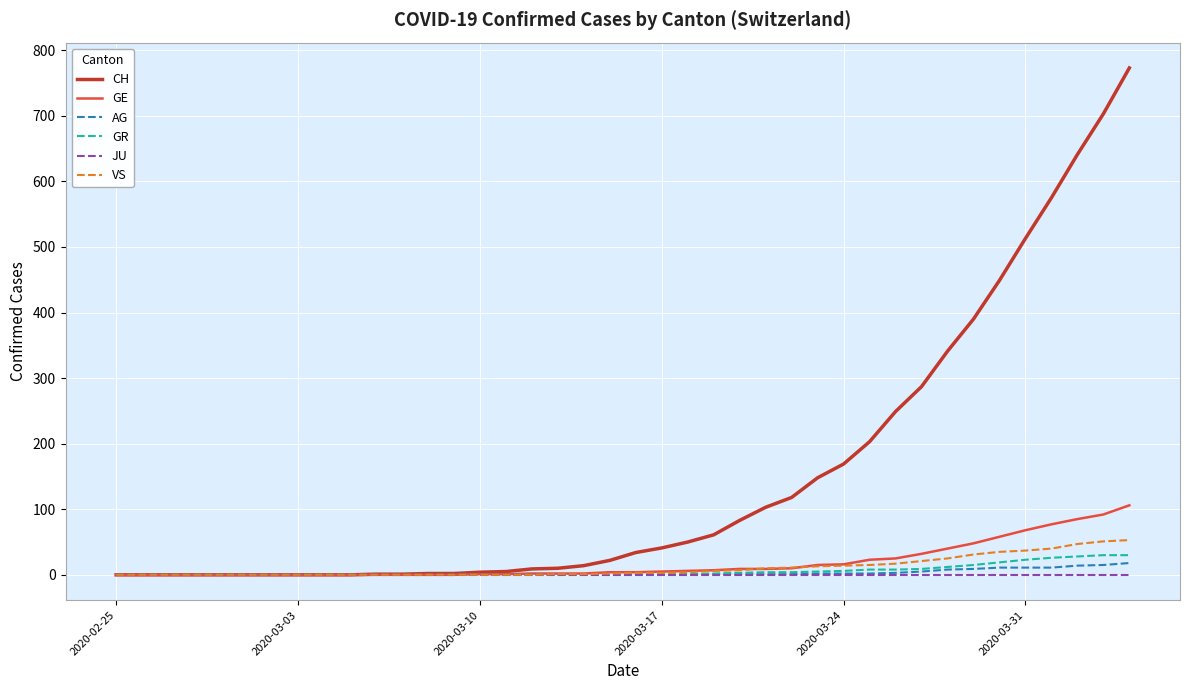

Which series has the largest range (max minus min)?

CH